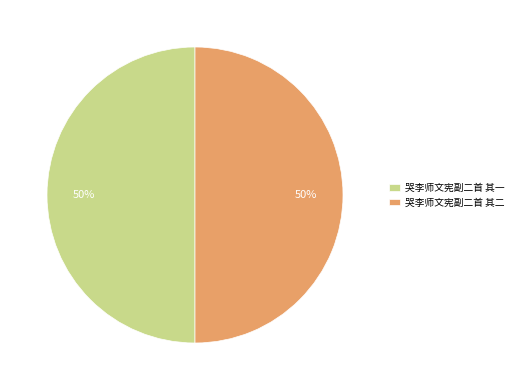

Combined, do 哭李师文宪副二首 其一 and 哭李师文宪副二首 其二 account for over 50%?

Yes